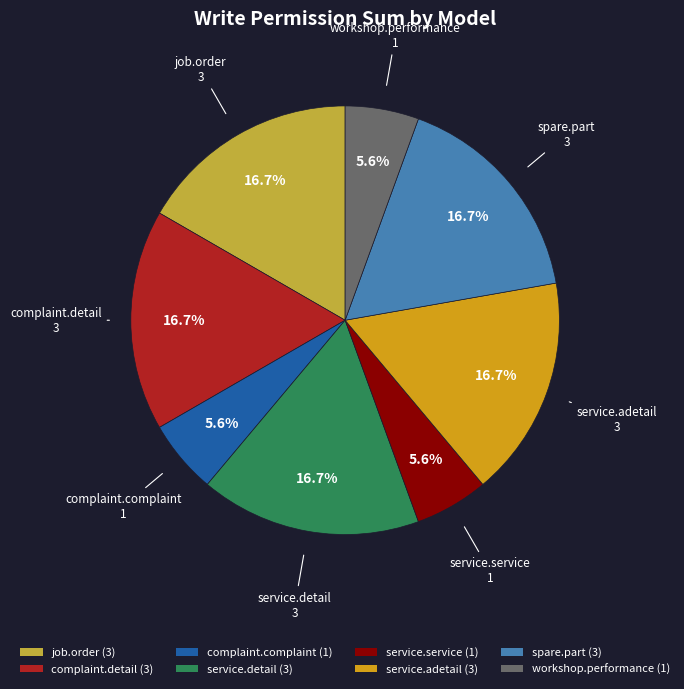

Is there any slice that represents more than half of the pie?

No